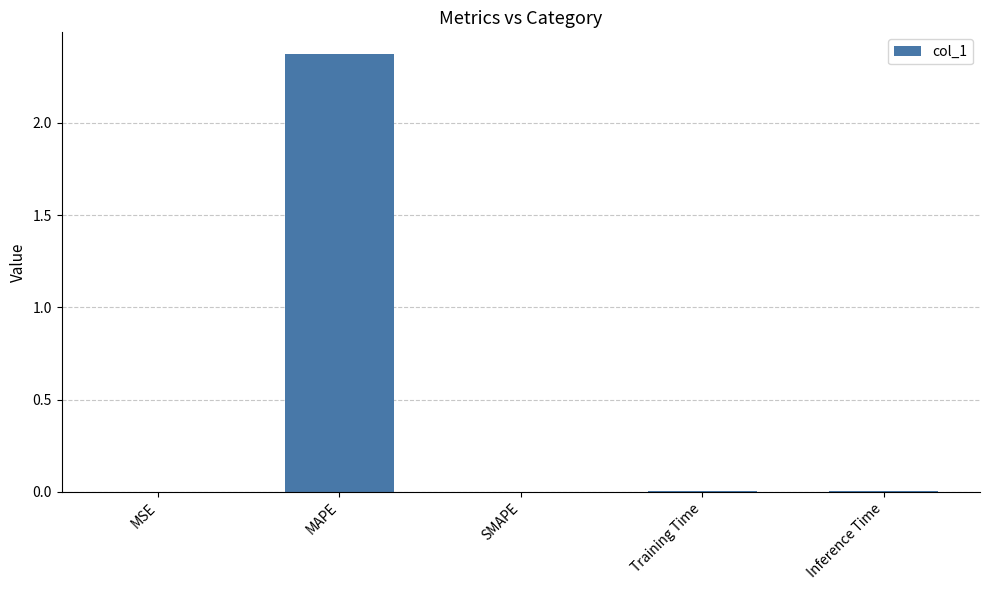

Which has a higher value, MAPE or Training Time?

MAPE